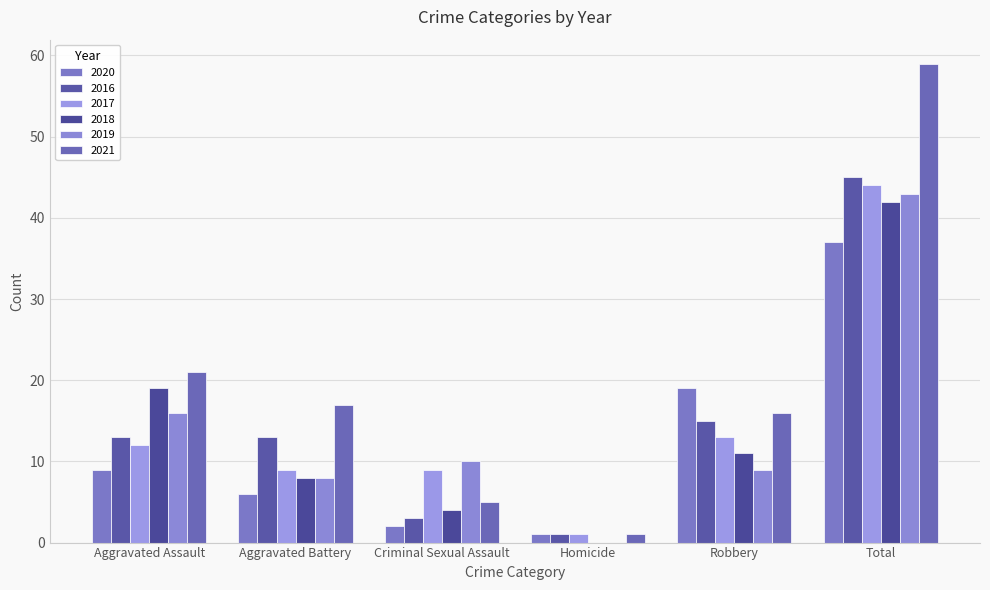

Which label corresponds to the largest value in the chart?

Total